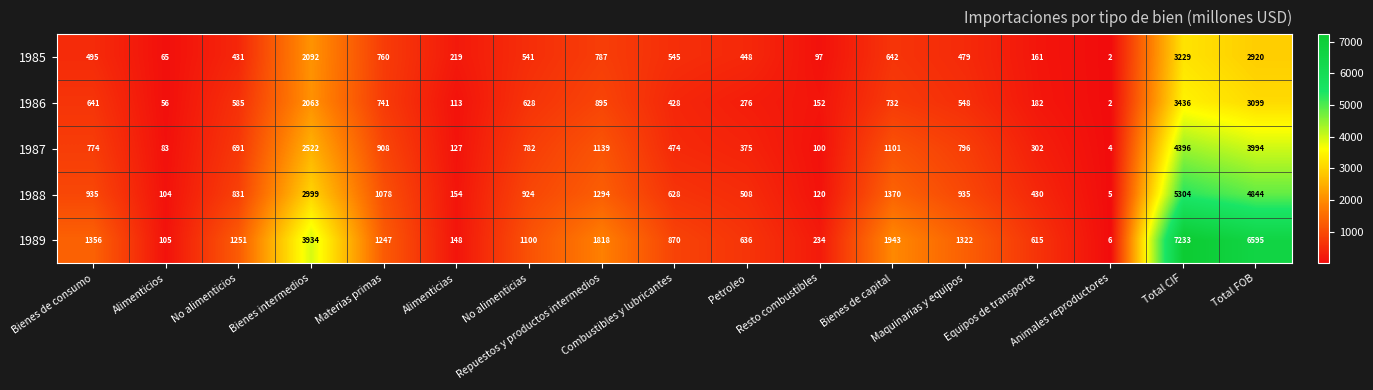

Which series has the largest total across all categories?

1989